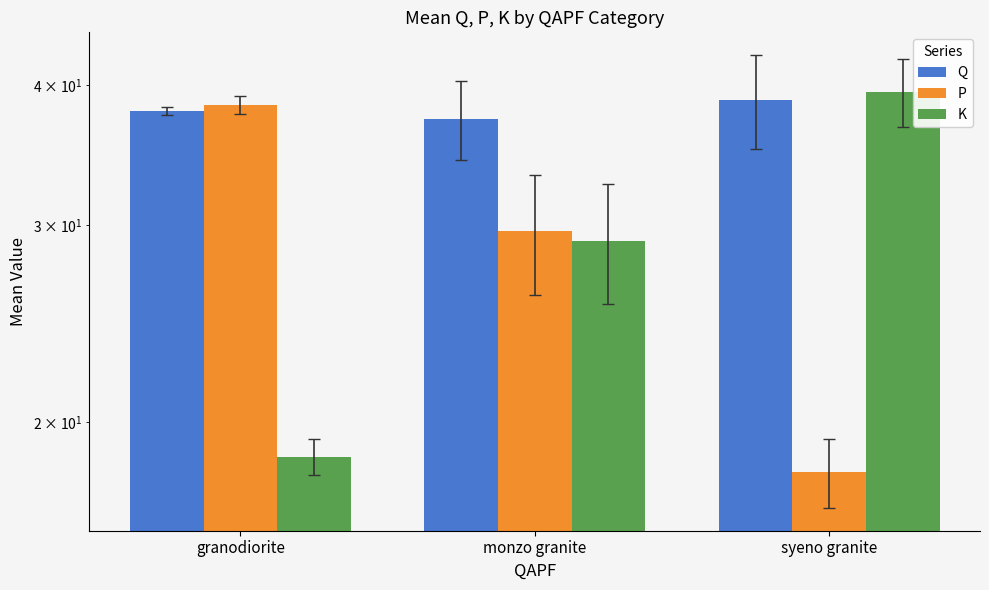

True or false: P has a value of 50.6 at monzo granite.

False